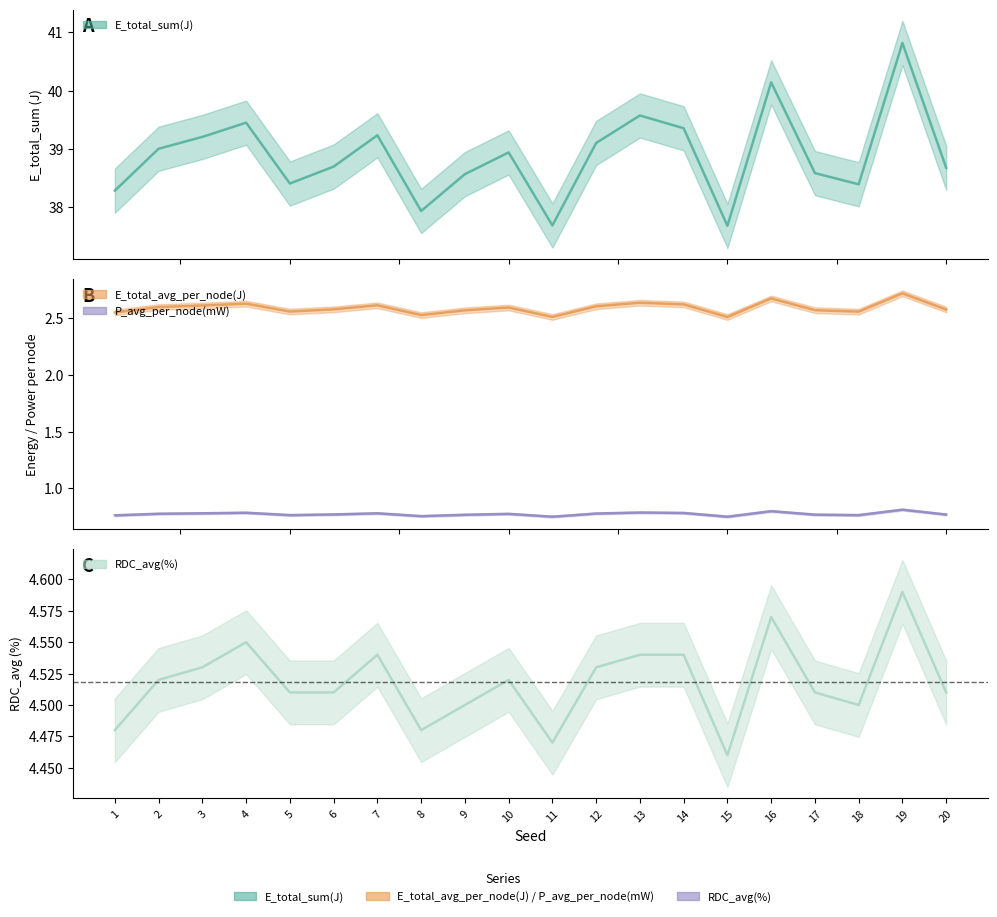

Which series has the largest range (max minus min)?

E_total_sum(J) (line)